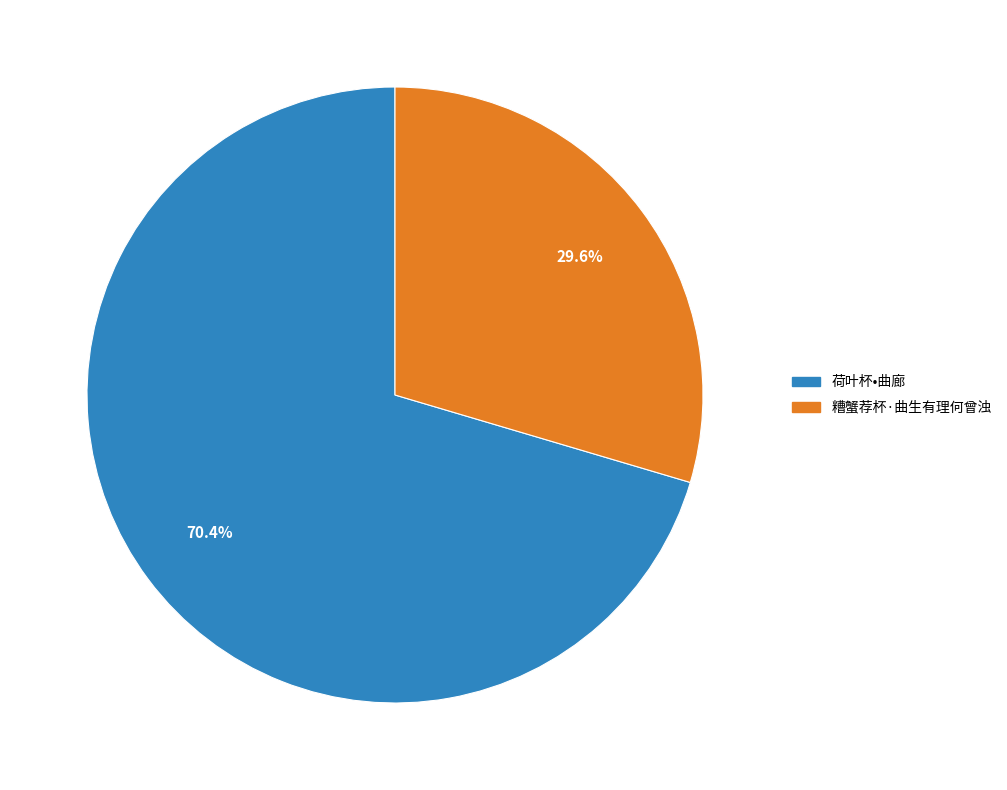

What percentage is NOT represented by 糟蟹荐杯·曲生有理何曾浊?

70.4%